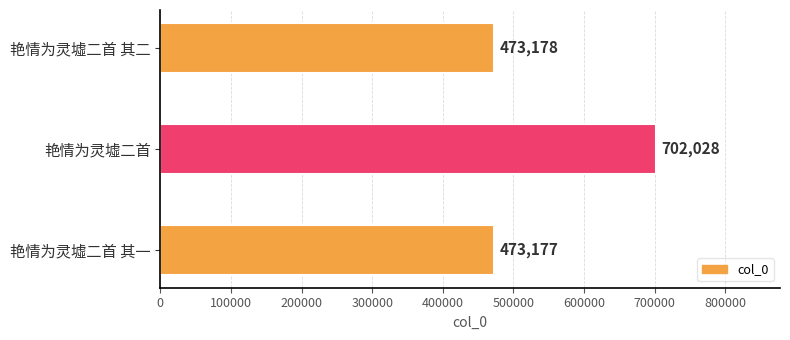

How many distinct data groups are displayed?

1